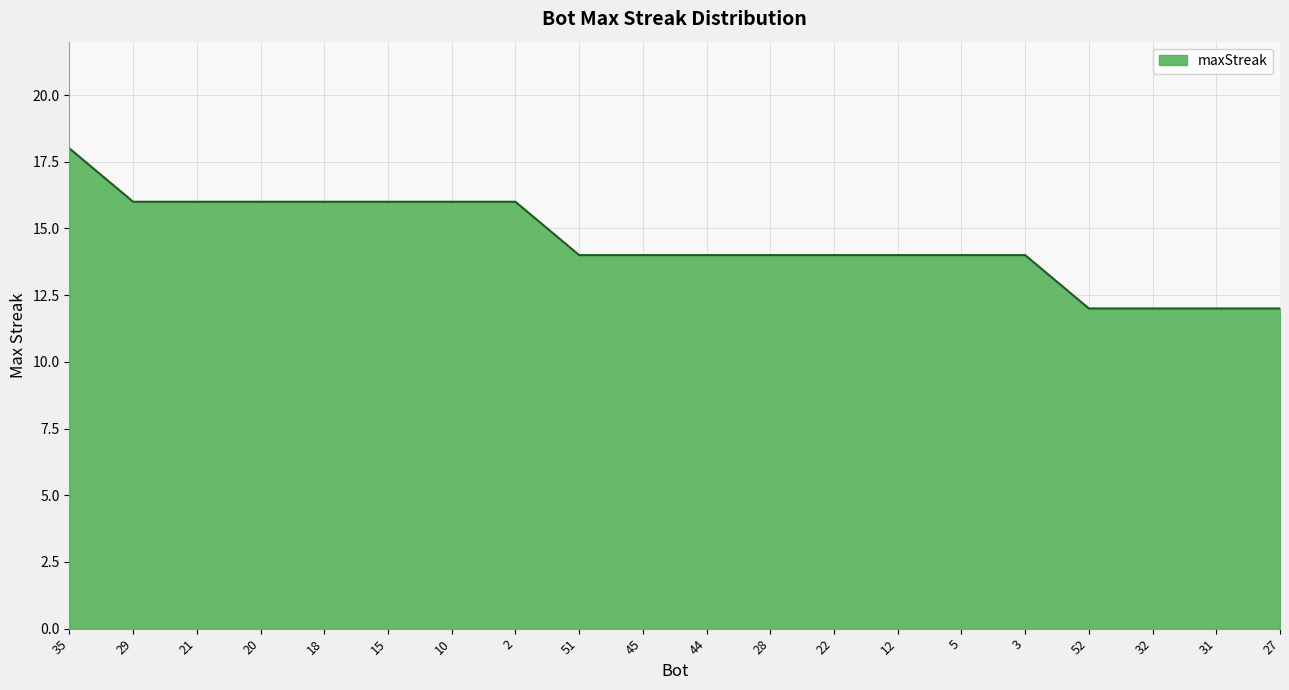

Is it true that the value at 52 is 18?

False